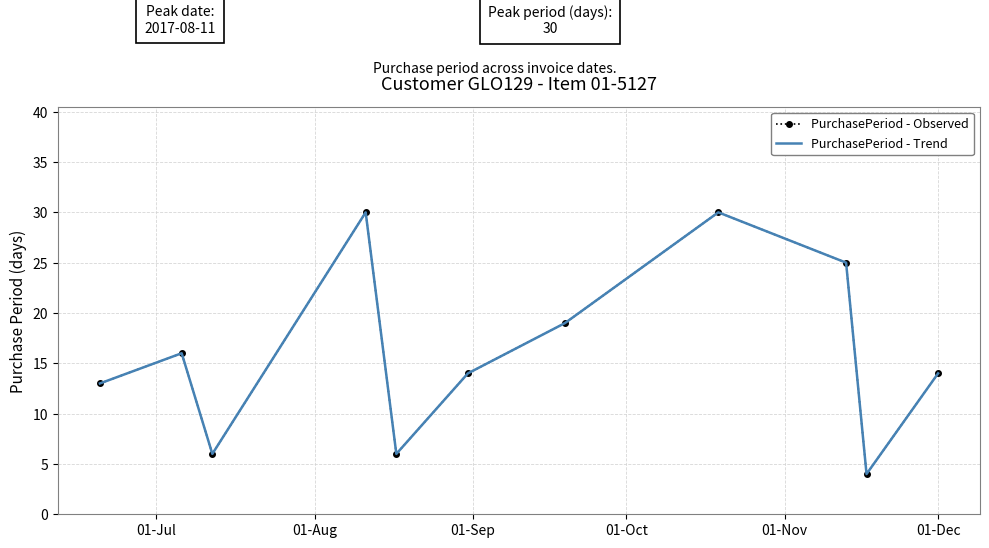

Which series has the largest range (max minus min)?

PurchasePeriod - Observed